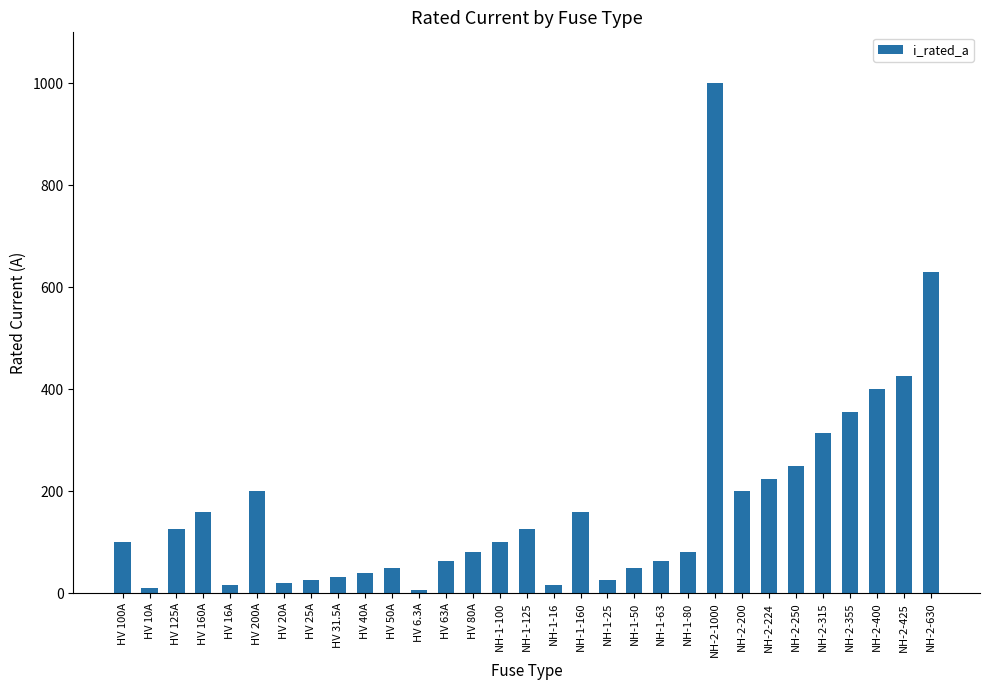

Is it true that the value at NH-1-125 is 125.0?

True